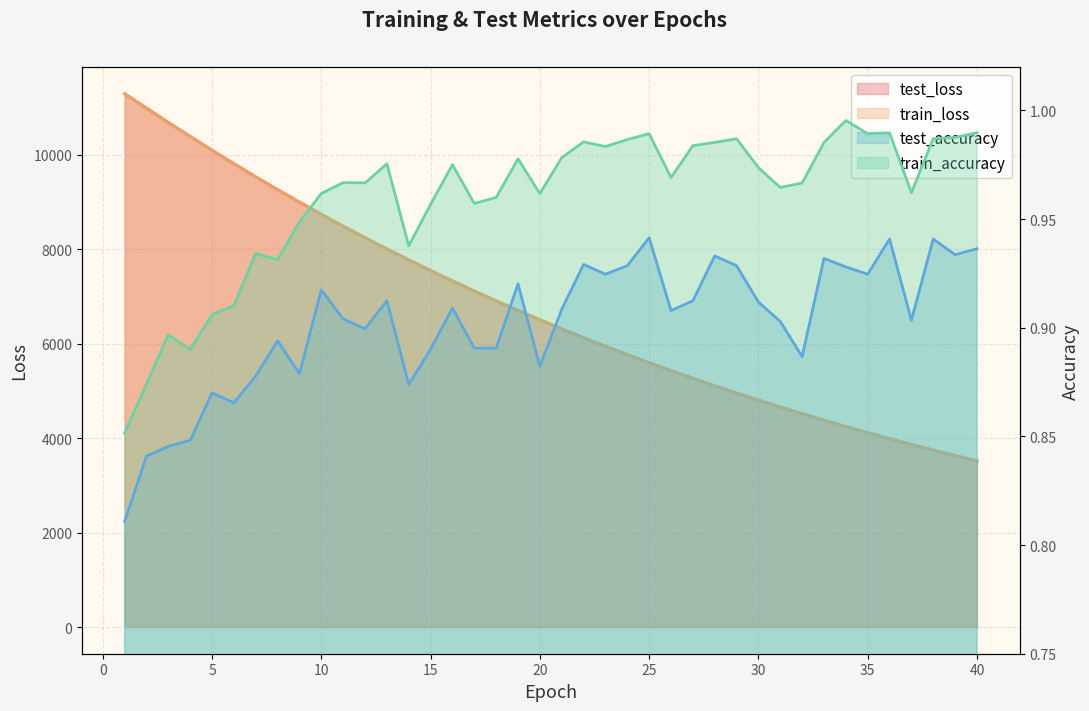

True or false: train_accuracy and test_accuracy cross at least once.

False